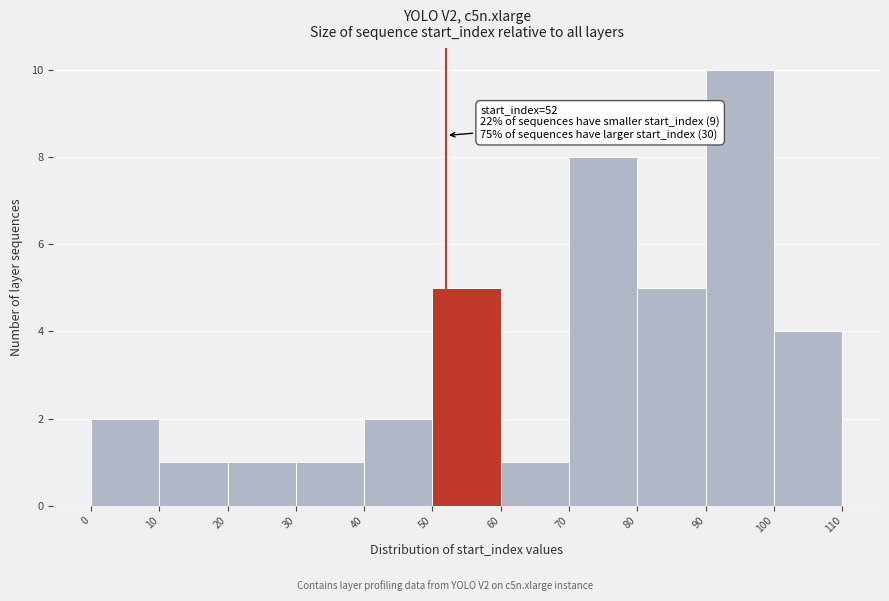

Which range on the x-axis has the tallest bar?

90 to 100